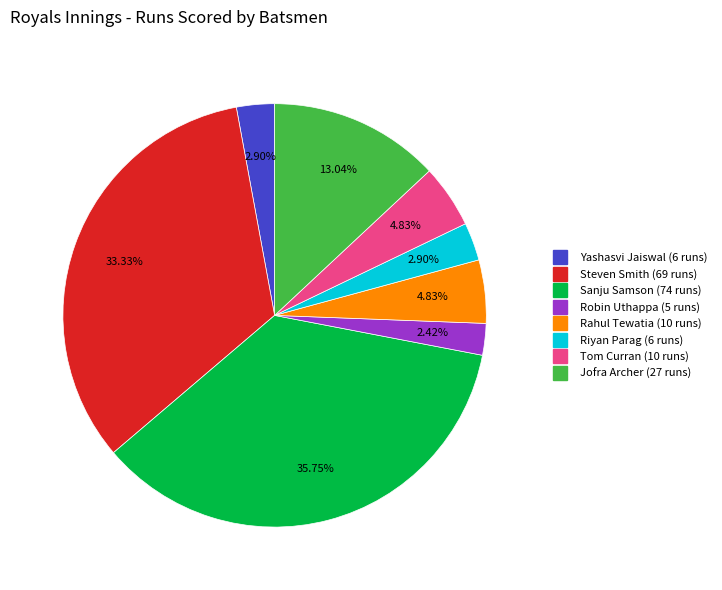

Count the number of slices in the pie.

8